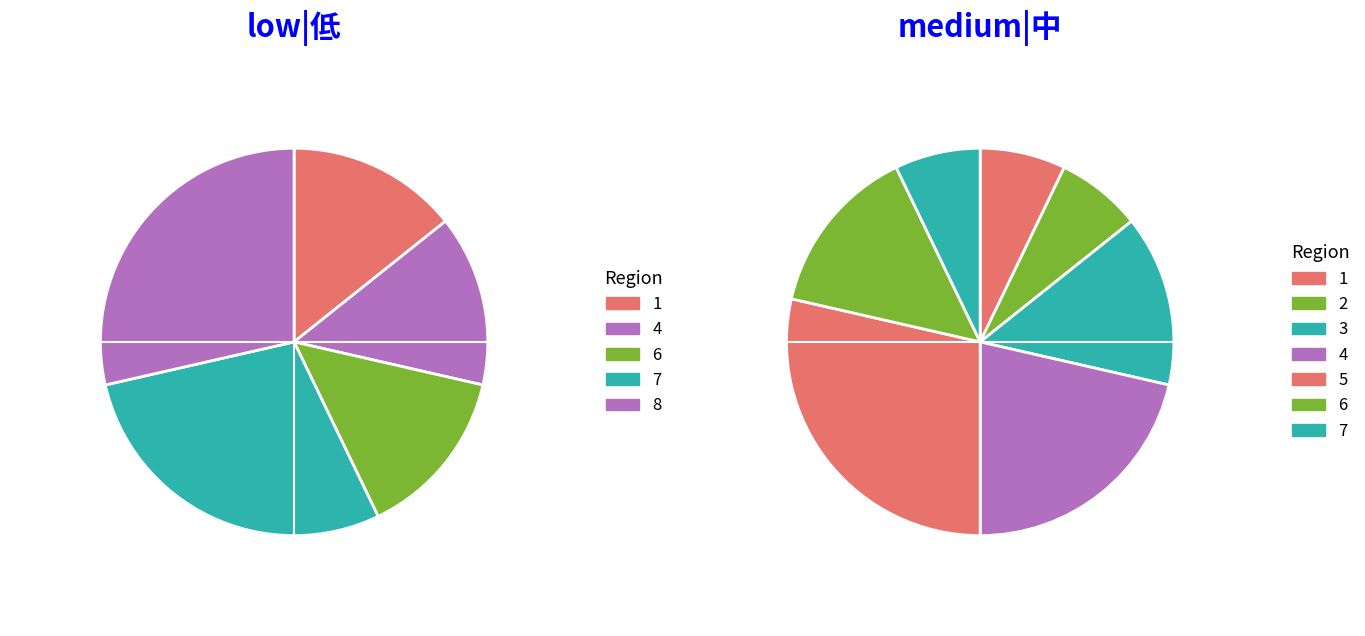

Between 5 and 3, which is larger?

5